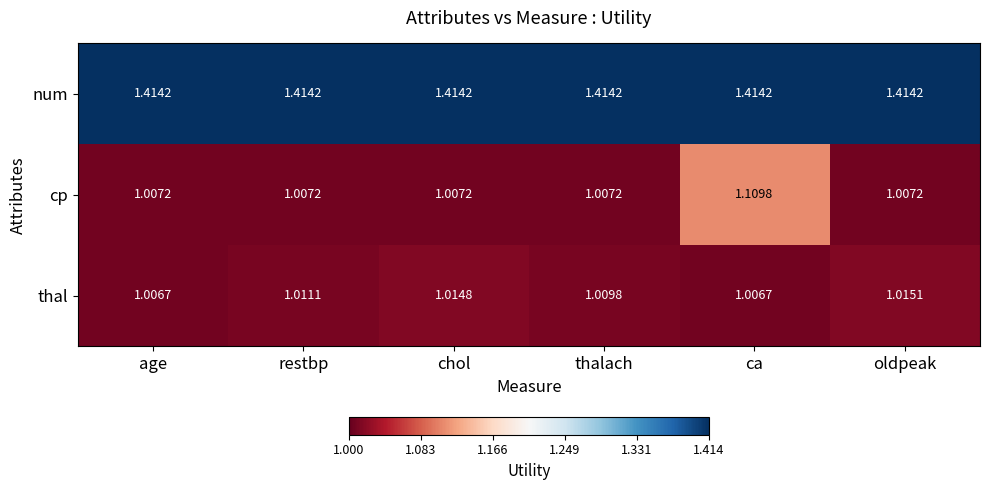

Is the value of num at oldpeak greater than the value of thal at age?

Yes